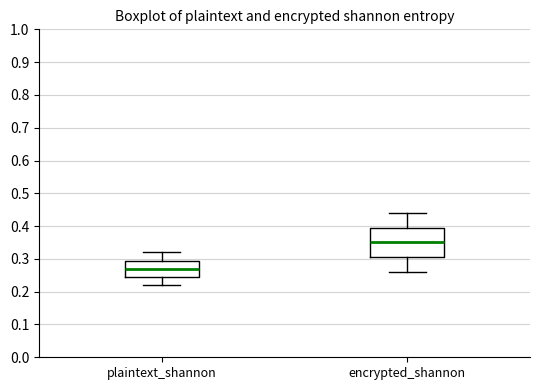

Comparing the boxes themselves (not the whiskers), which one is the tallest?

encrypted_shannon